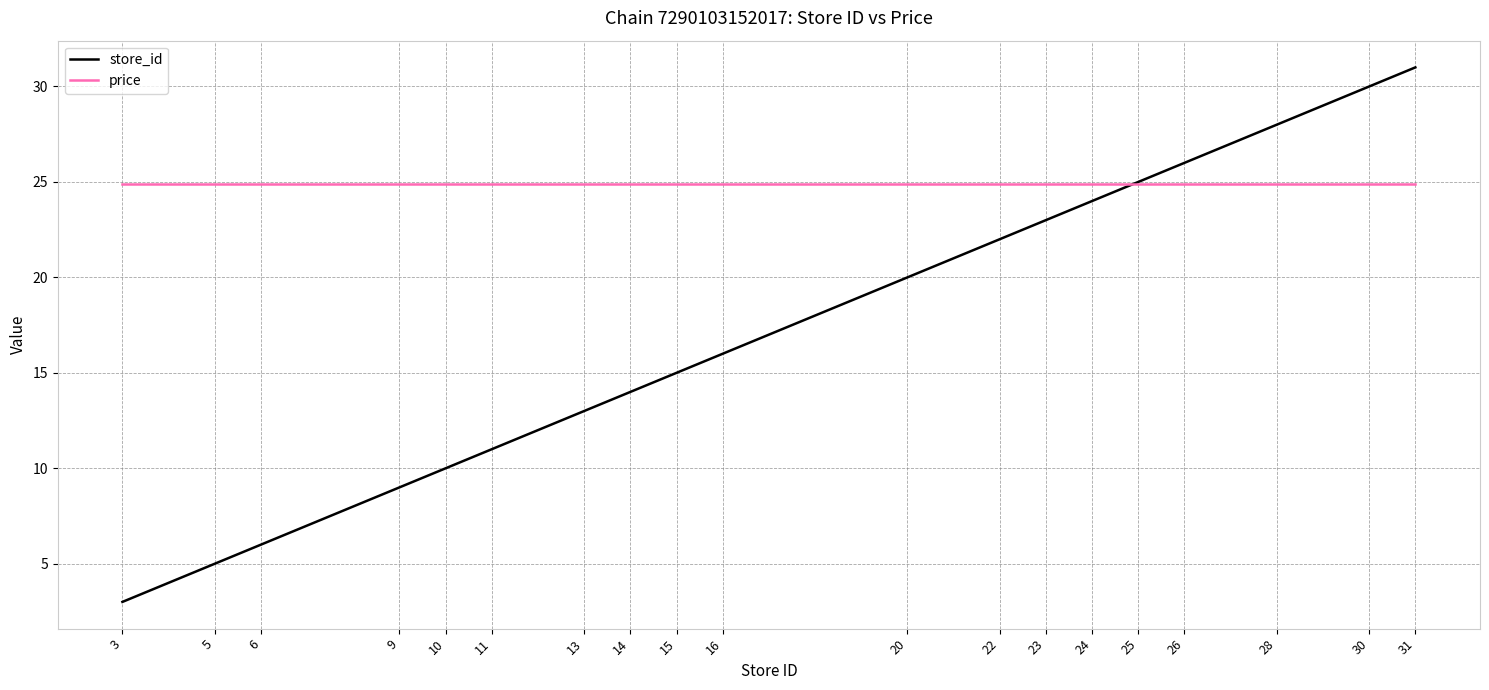

What is the average value of the price series?

24.9